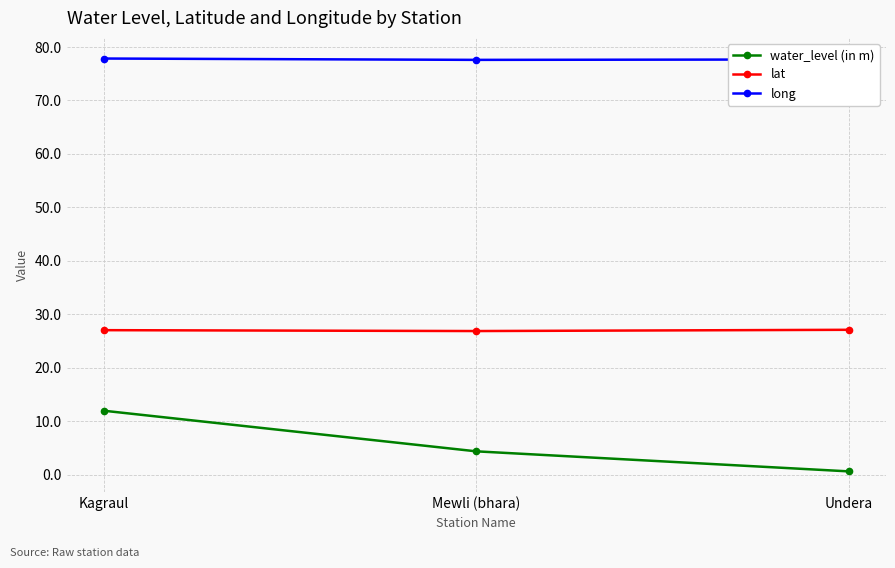

What is the minimum value for water_level (in m)?

0.6